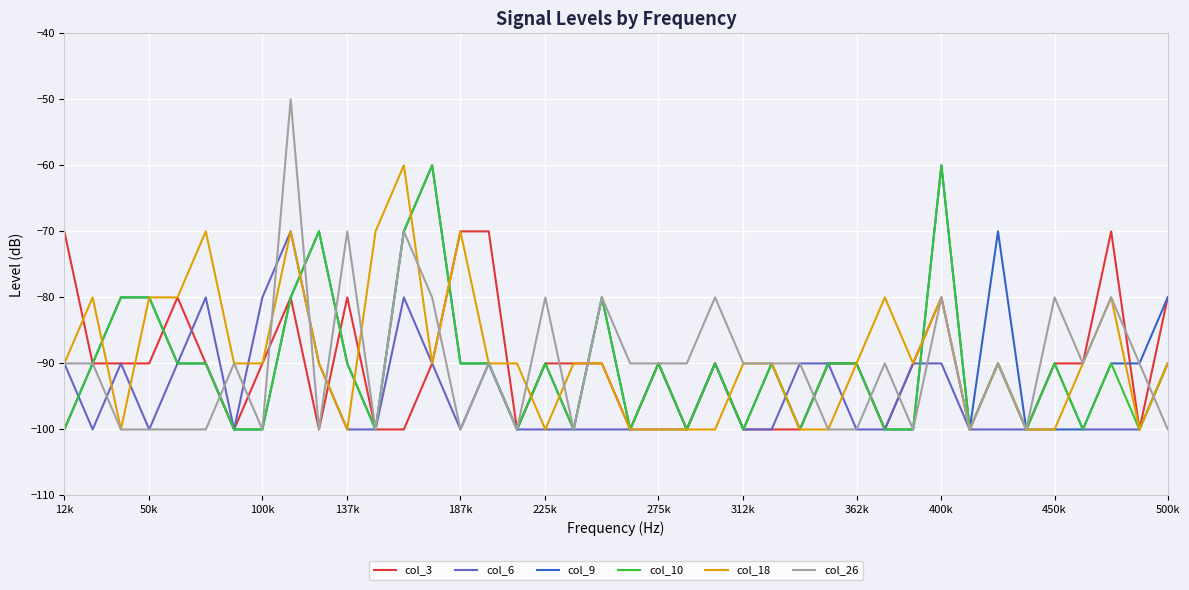

What is the minimum value for col_6?

-100